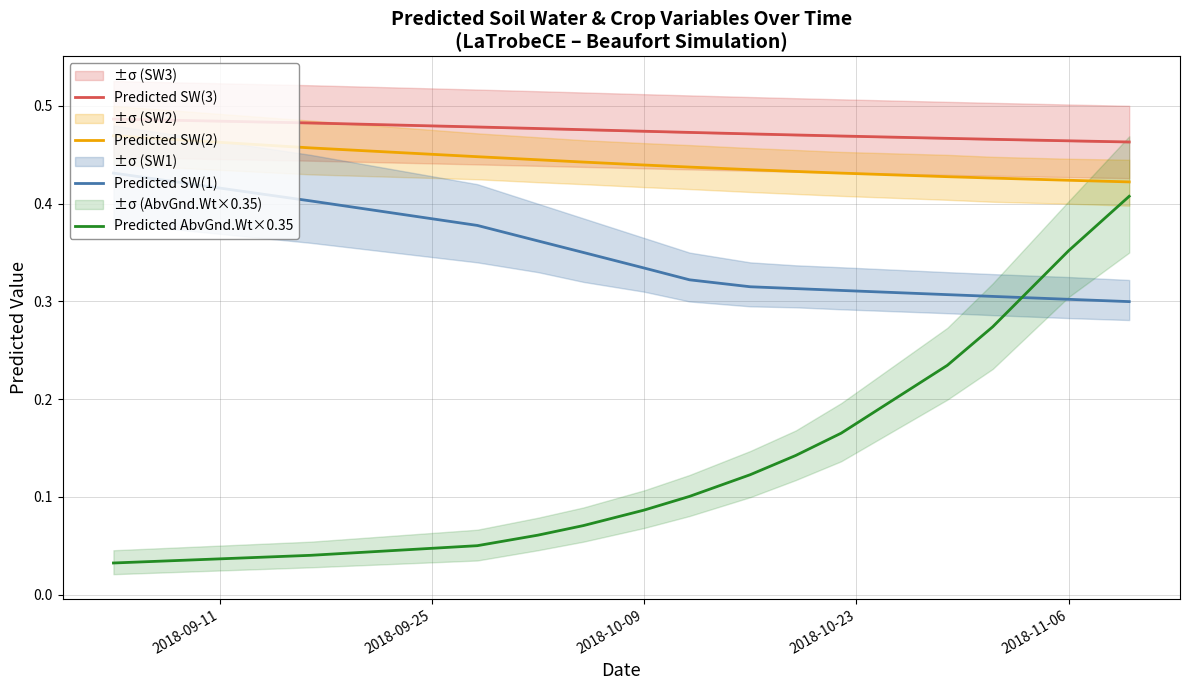

True or false: Predicted AbvGnd.Wt×0.35 and Predicted SW(2) intersect in this chart.

False